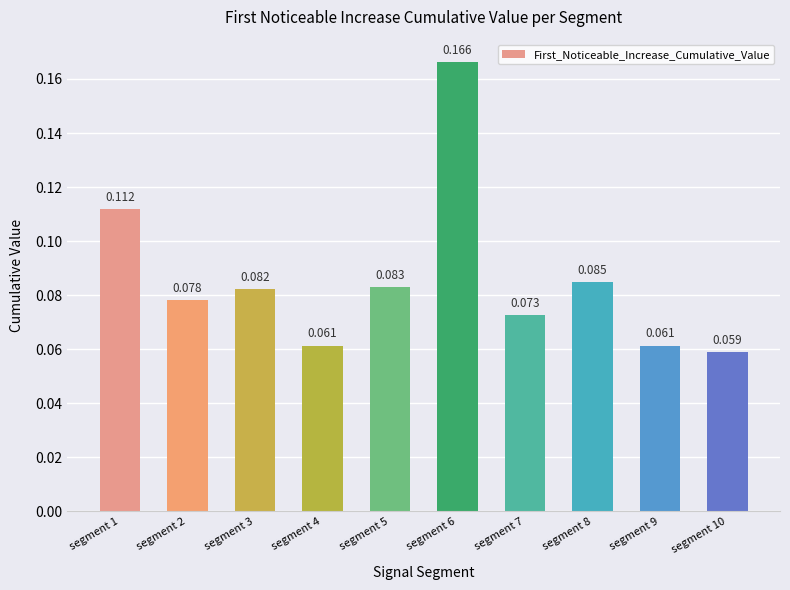

True or false: the data shows 0.1 at segment 1.

True